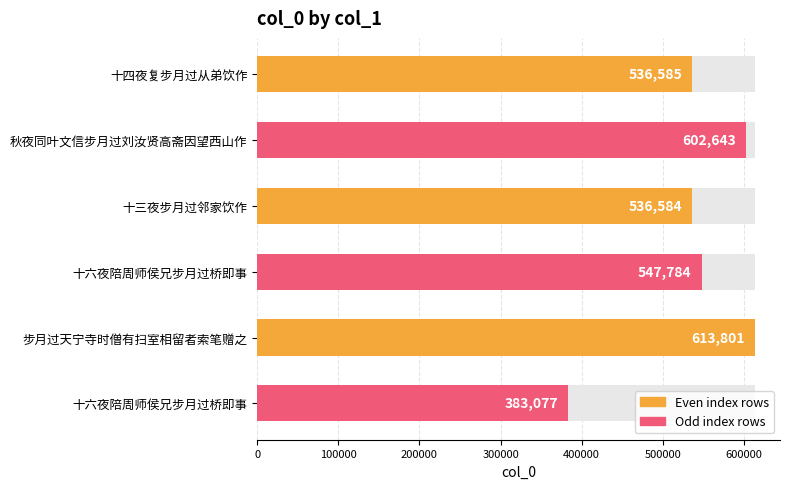

Reading right to left, what are all the values shown in this chart?

383077	613801	547784	536584	602643	536585